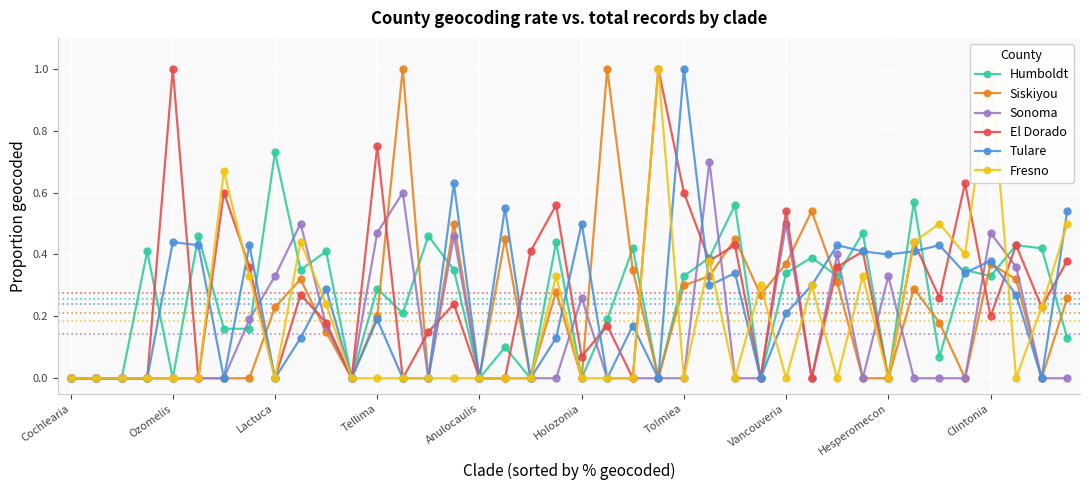

Count the number of categories in the chart.

40